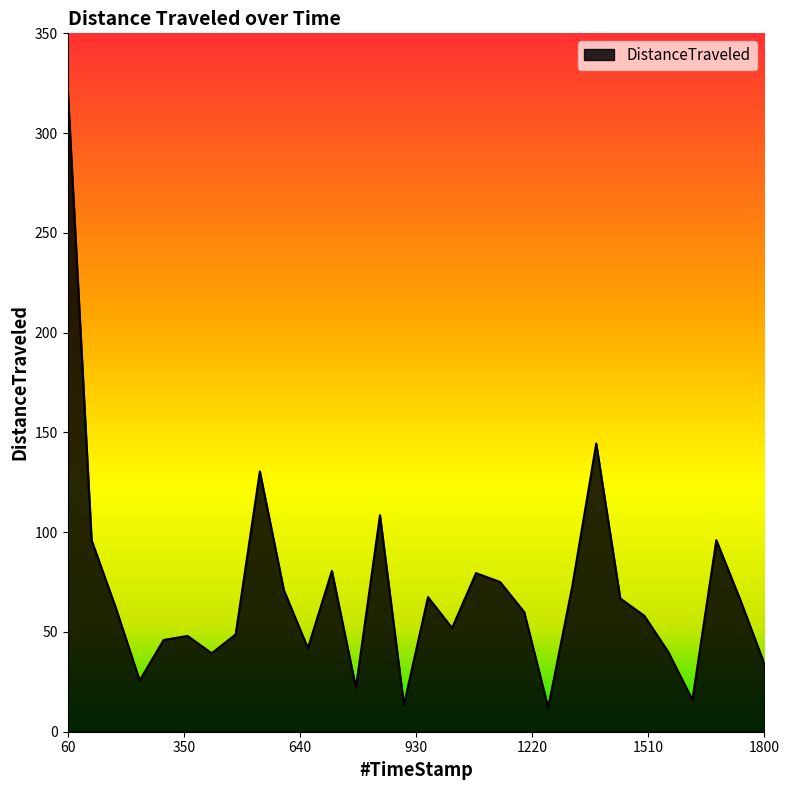

What is the difference between the maximum and minimum values?

312.0